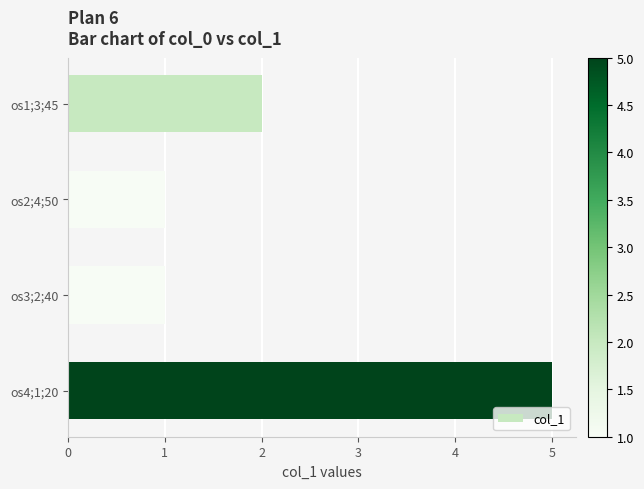

What is the greatest value displayed?

5